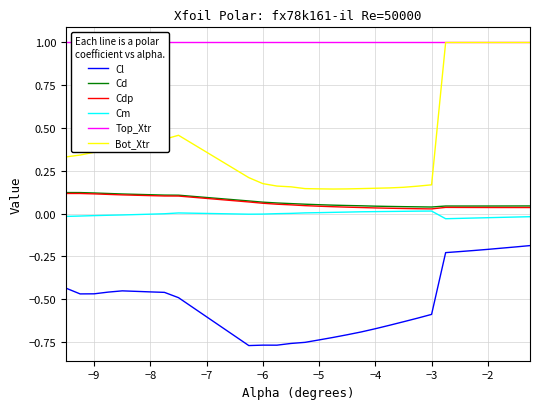

True or false: Cl and Cd intersect in this chart.

False